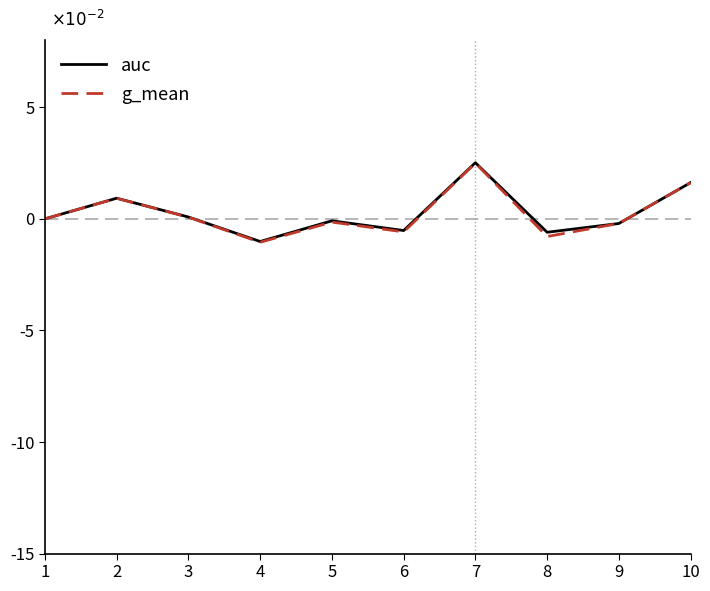

Which series has the largest range (max minus min)?

g_mean